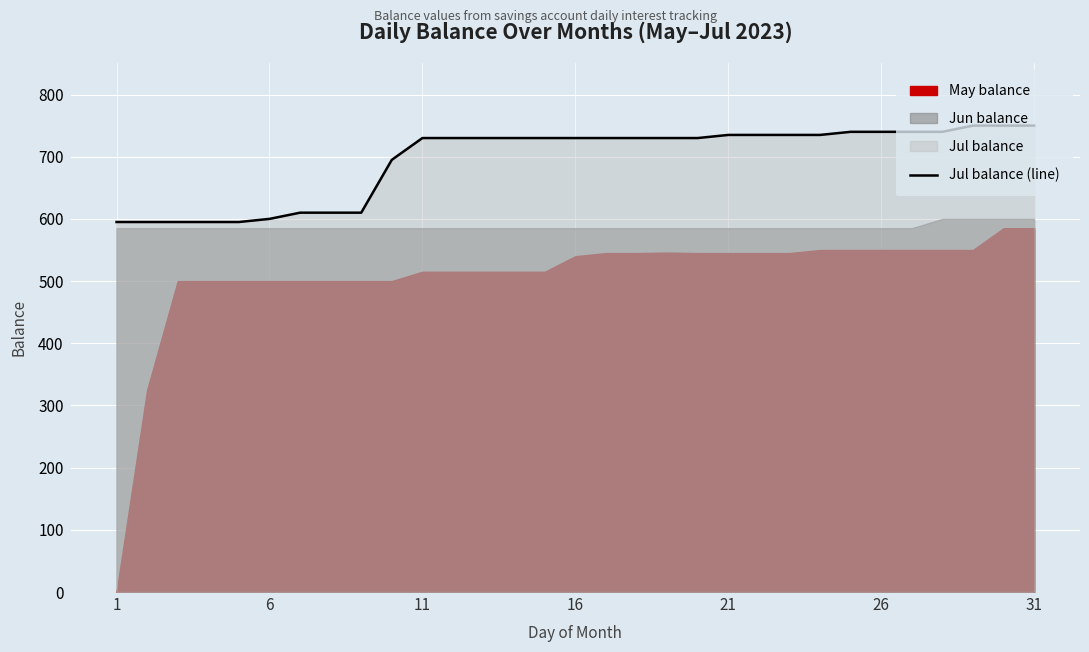

Is it true that the value at 16 is 1280?

False